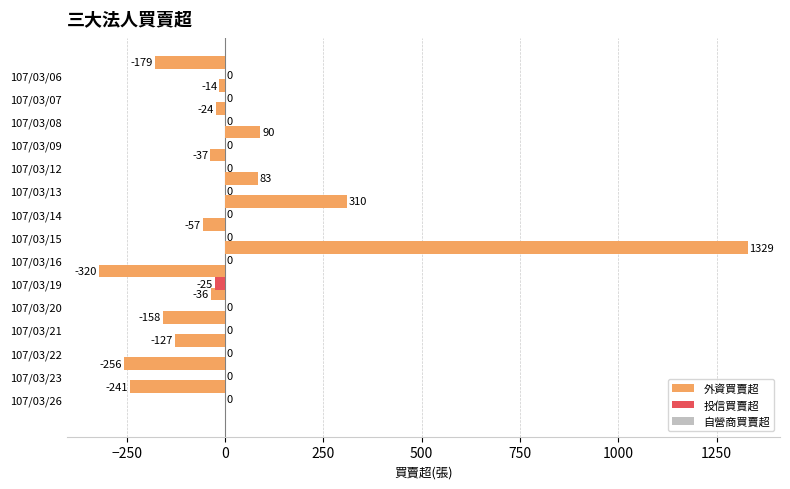

True or false: 外資買賣超 has a value of 310 at 107/03/14.

True